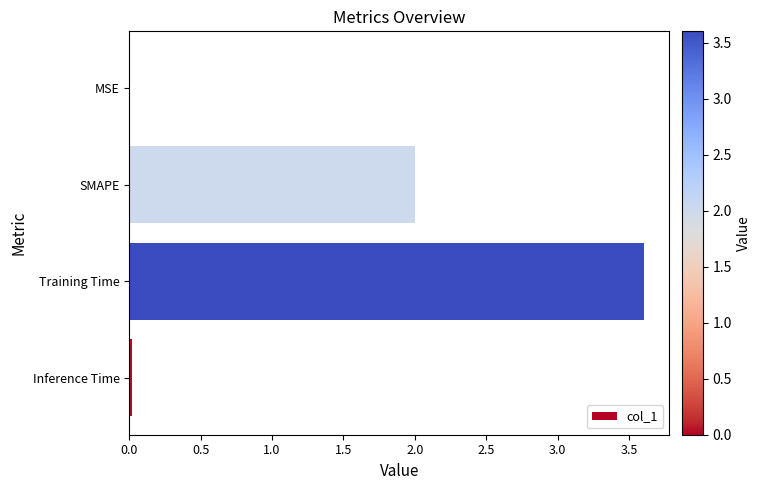

What is the sum of all values?

5.6